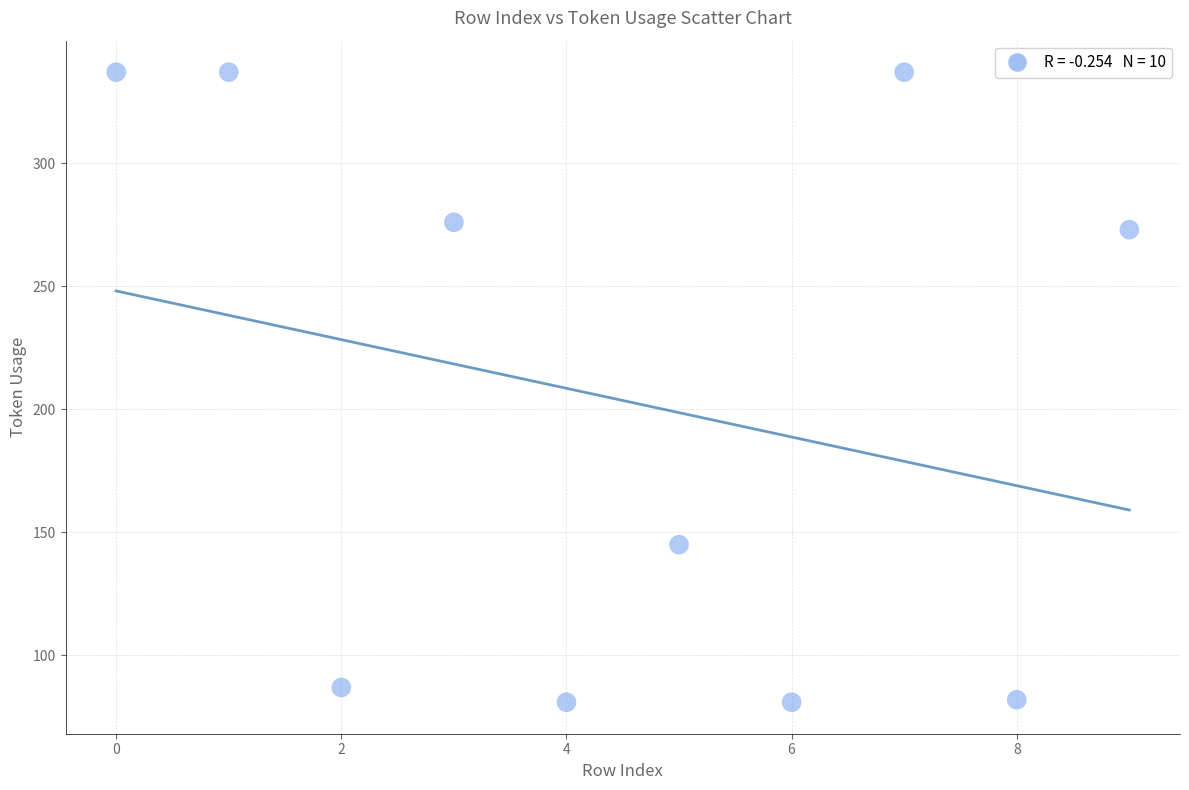

What is the average Y value?

204